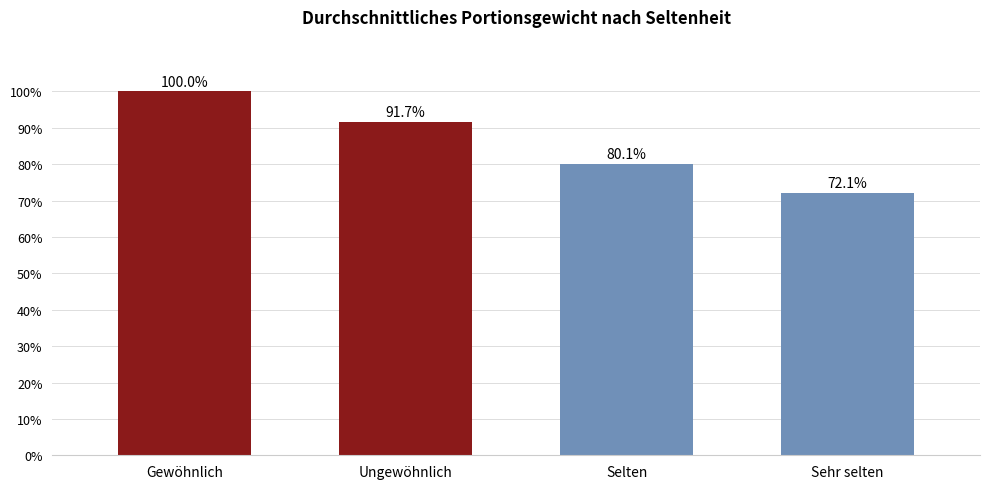

List the labels in order of value, smallest first.

Sehr selten, Selten, Ungewöhnlich, Gewöhnlich